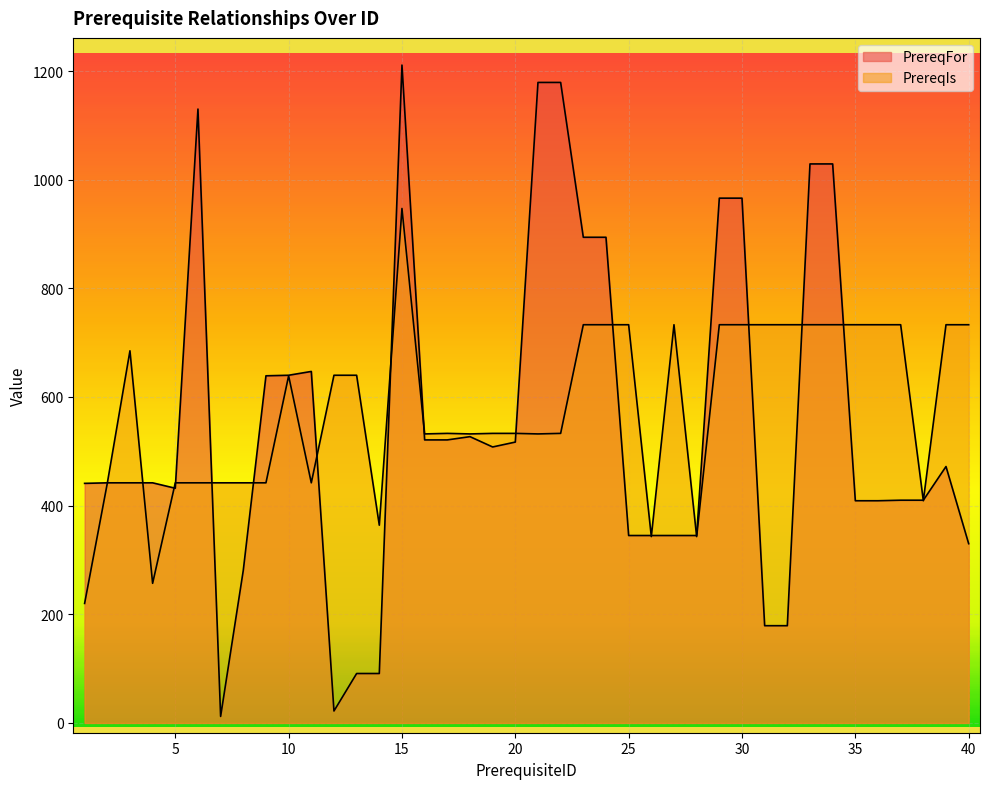

What is the difference between the PrereqFor values at 36 and 9?

230